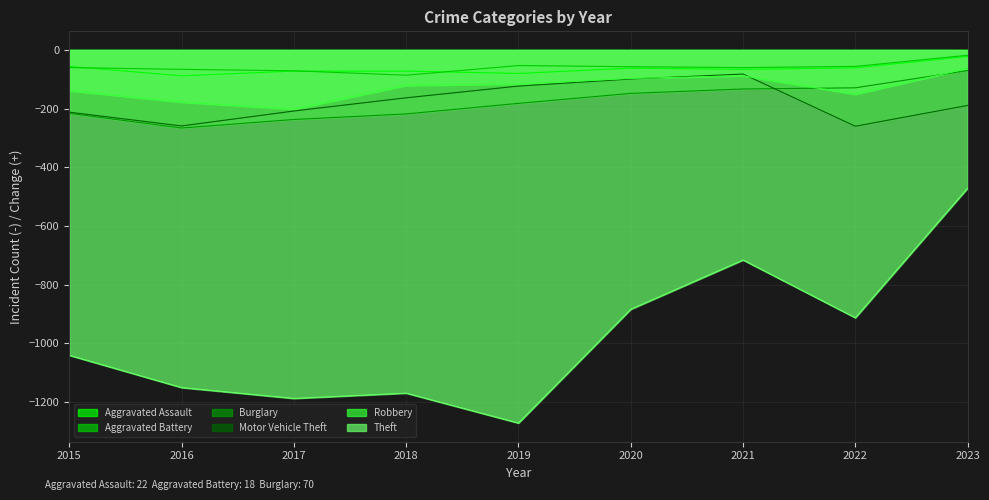

What is the sum of the Robbery values at 2018 and 2016?

-299